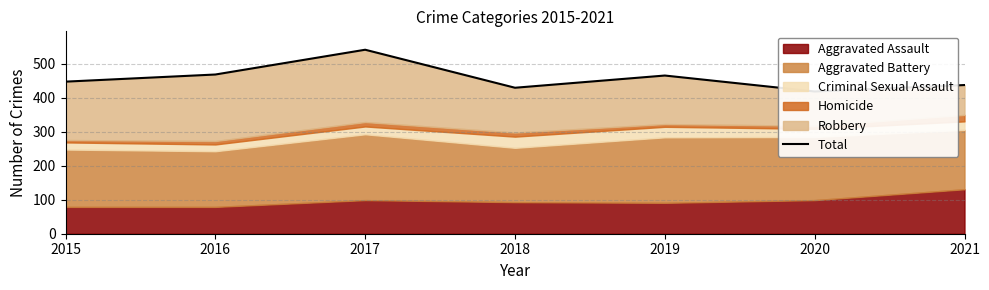

Rank the categories by value from highest to lowest.

2017, 2016, 2019, 2015, 2021, 2018, 2020